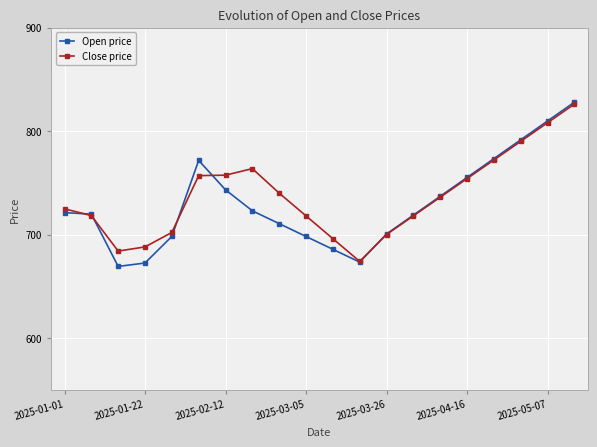

How many distinct data groups are displayed?

2